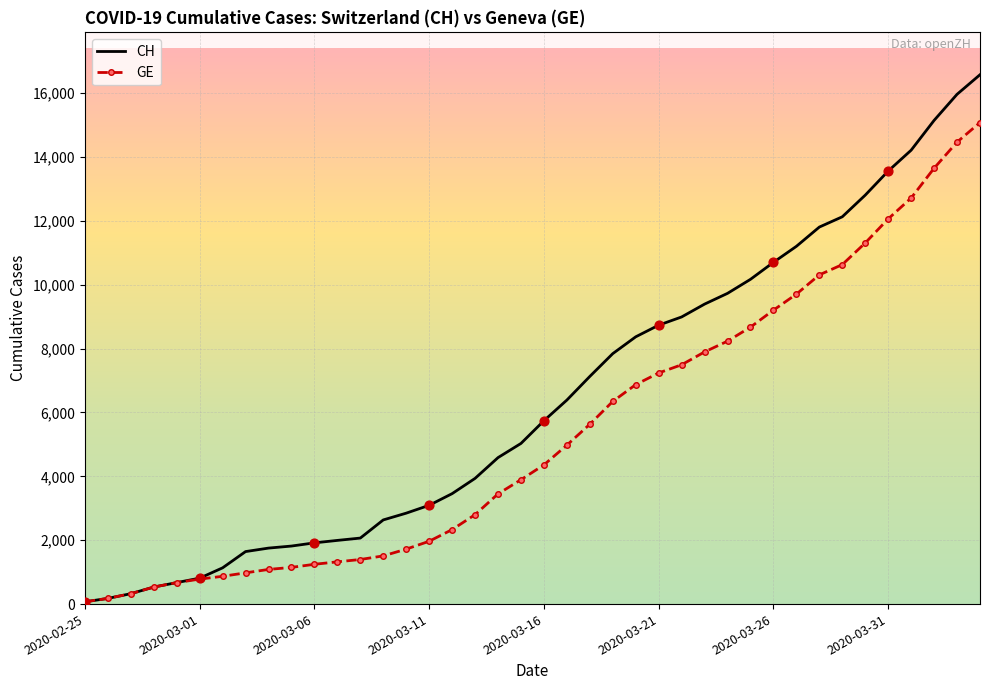

Which series has the largest total across all categories?

CH